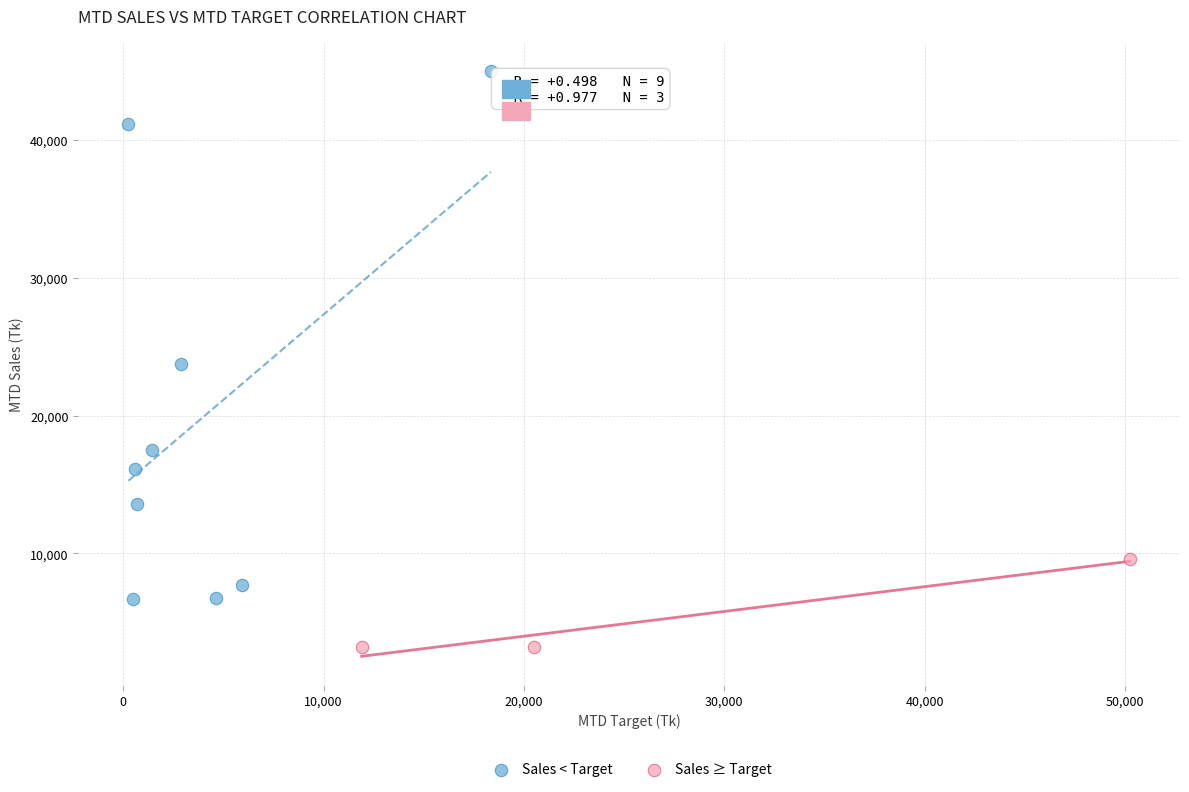

Which series has the widest spread of Y values?

Sales < Target